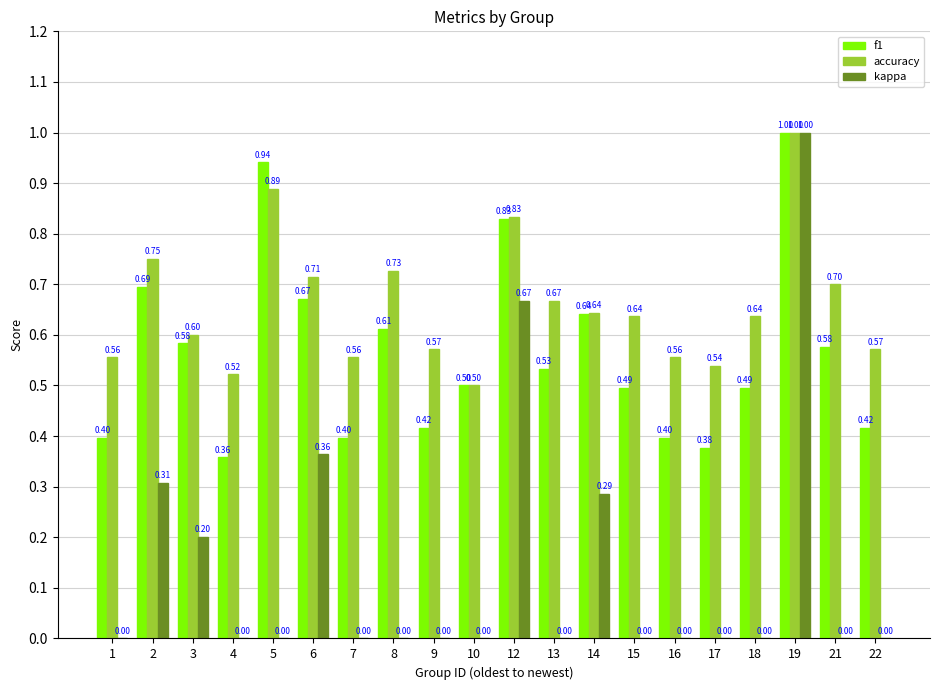

At which category is the sum across all series the highest?

19